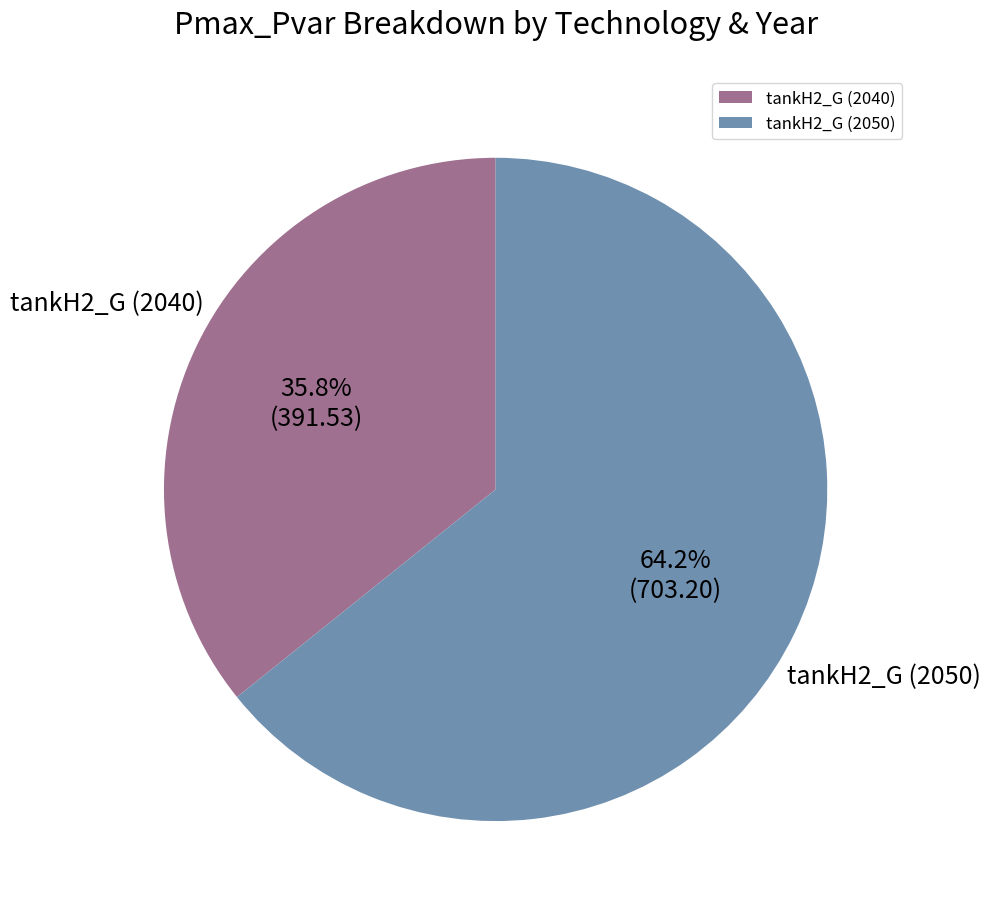

To the nearest percent, what is the difference between the largest and smallest slice percentages?

28%